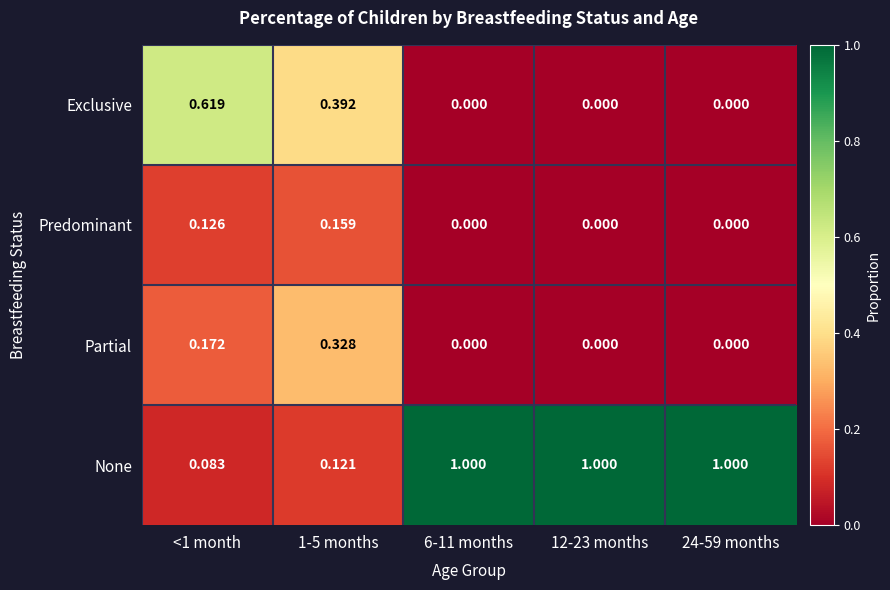

Which series has the widest spread of values?

None